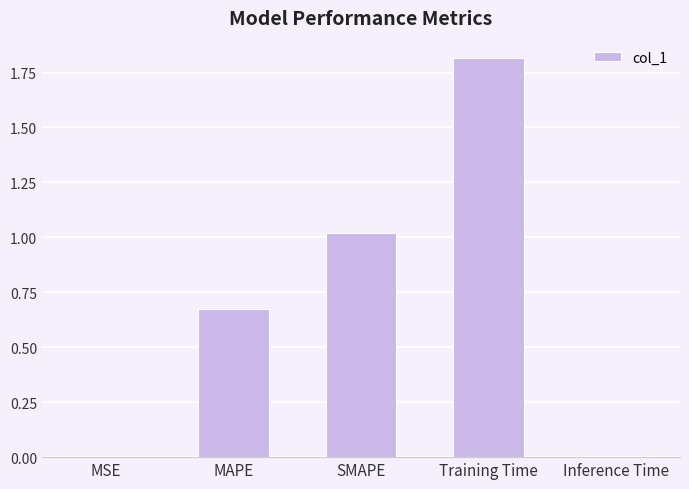

What is the difference between the values at Inference Time and Training Time?

1.8